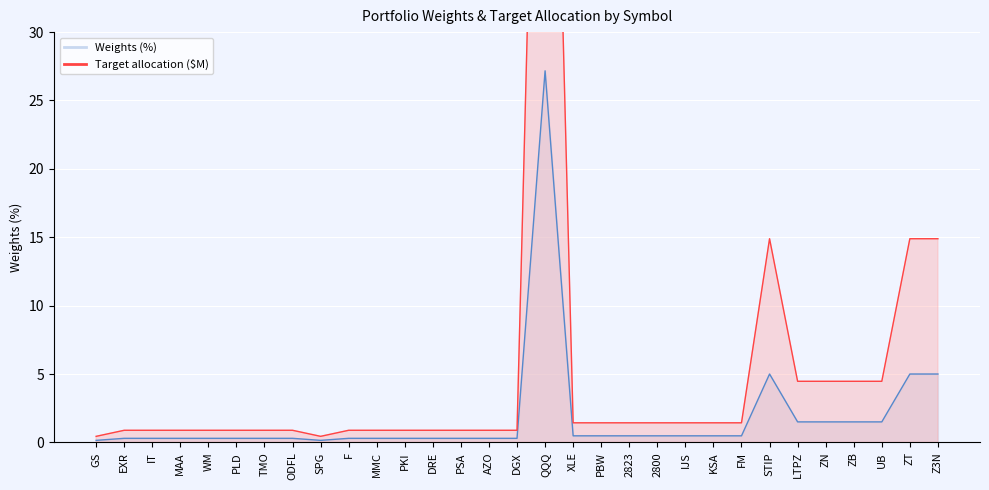

What is the difference between the Weights (%) values at XLE and WM?

0.2